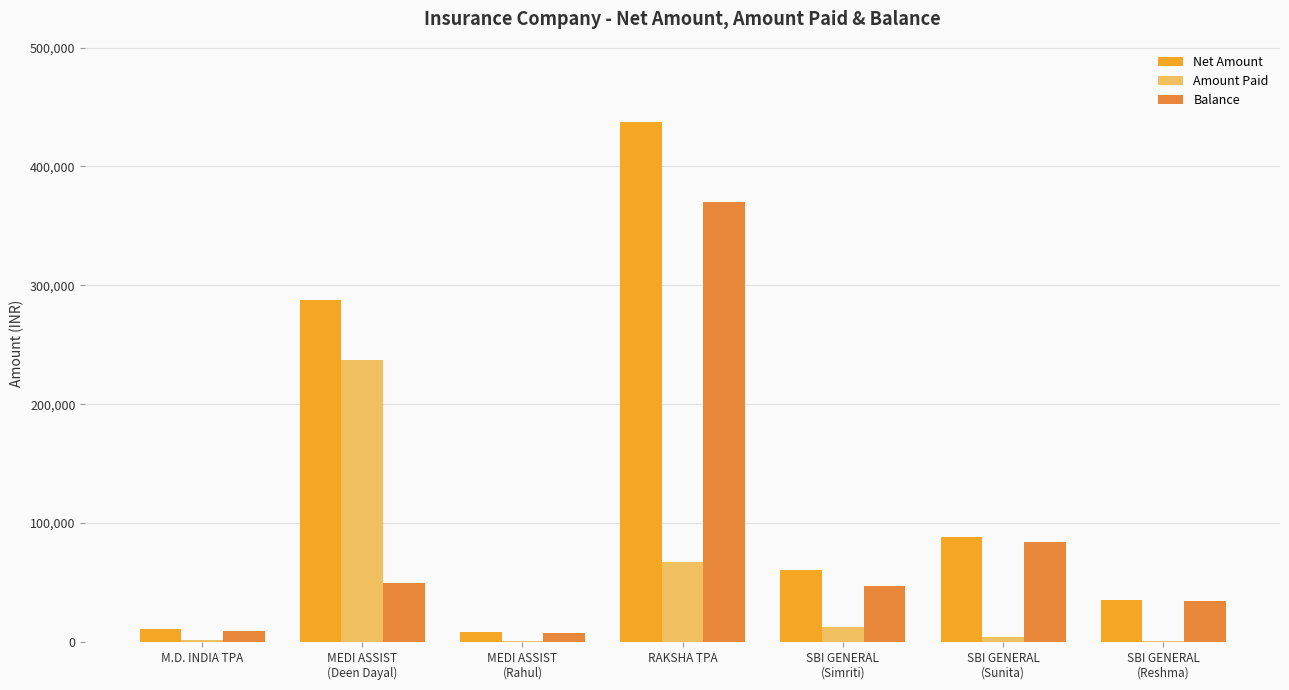

What is the total value across all series at RAKSHA TPA?

874168